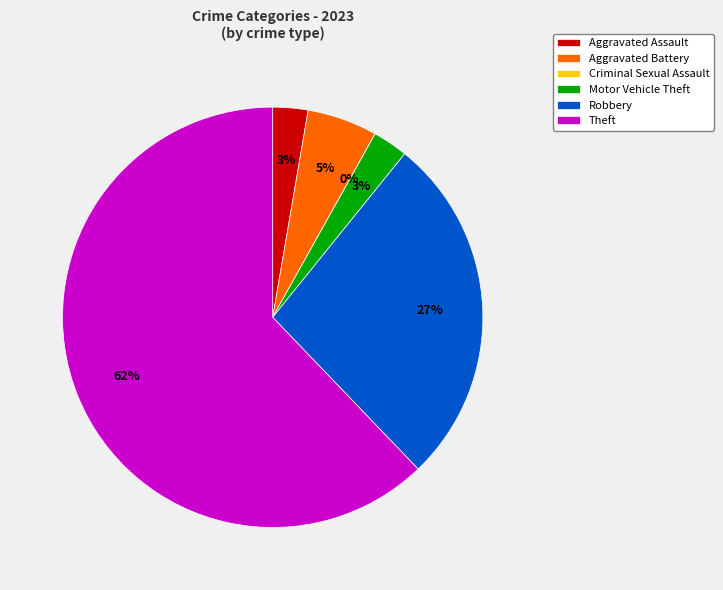

How many slices are in this pie chart?

6